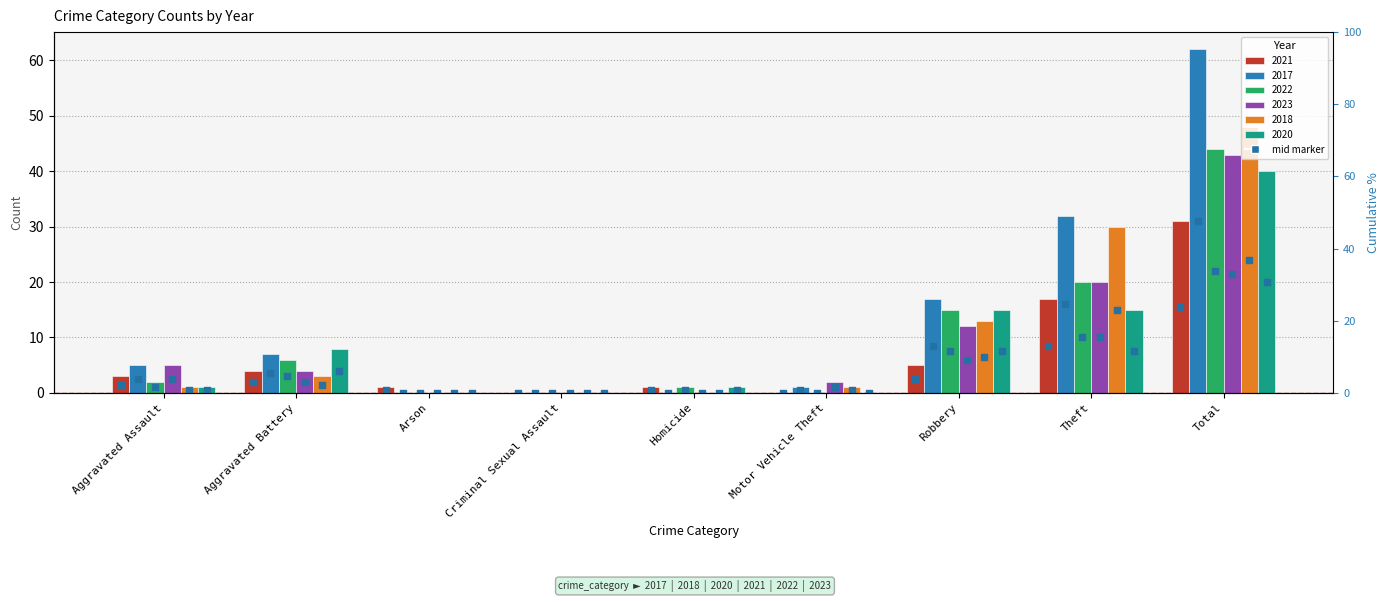

At which category is the sum across all series the highest?

Total